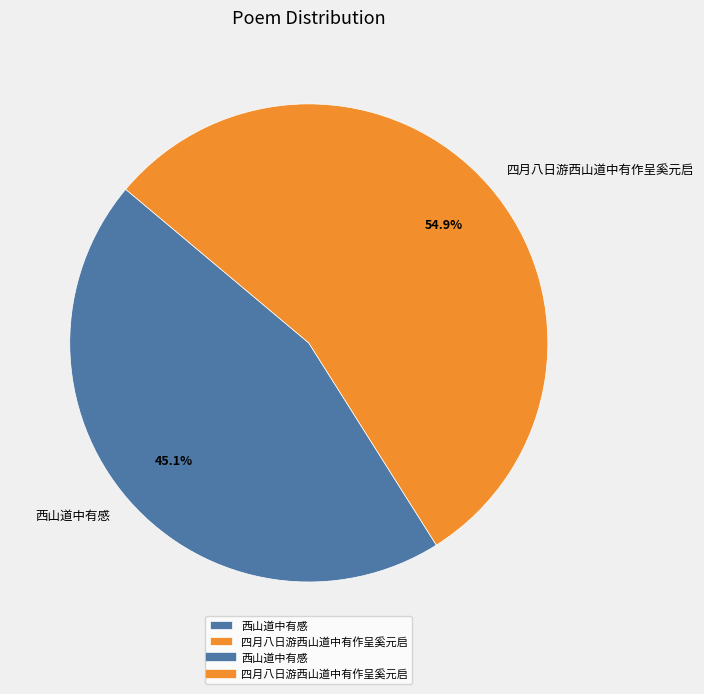

Count the number of slices in the pie.

2